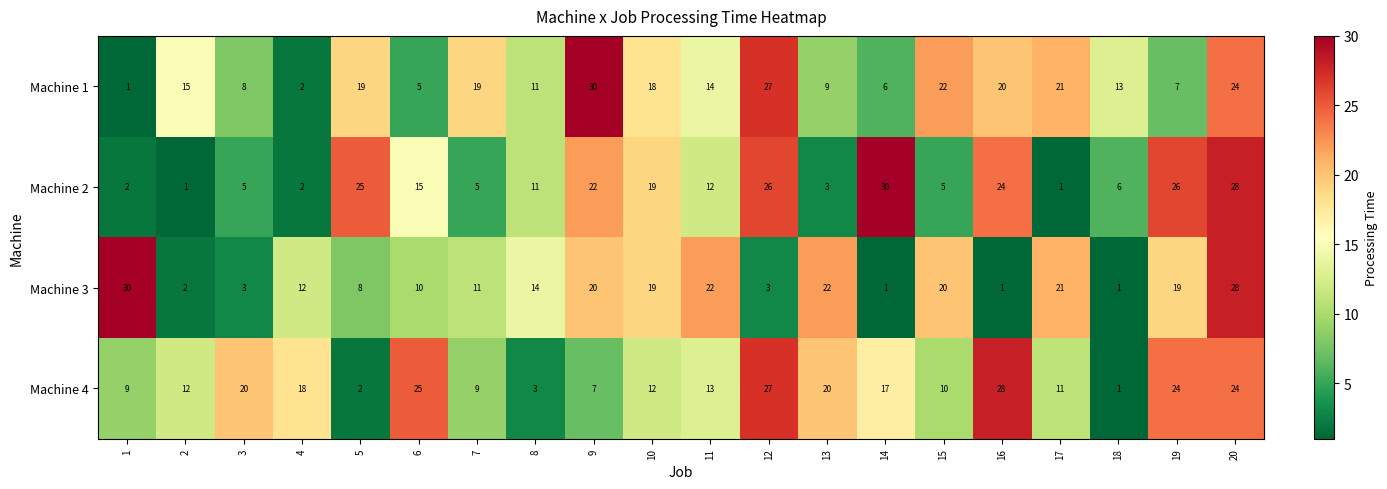

What is the average value of the Machine 1 series?

15